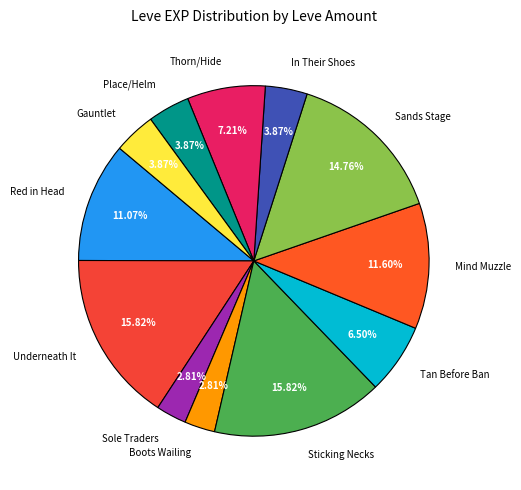

Combined, do Sticking Necks and Underneath It account for over 50%?

No